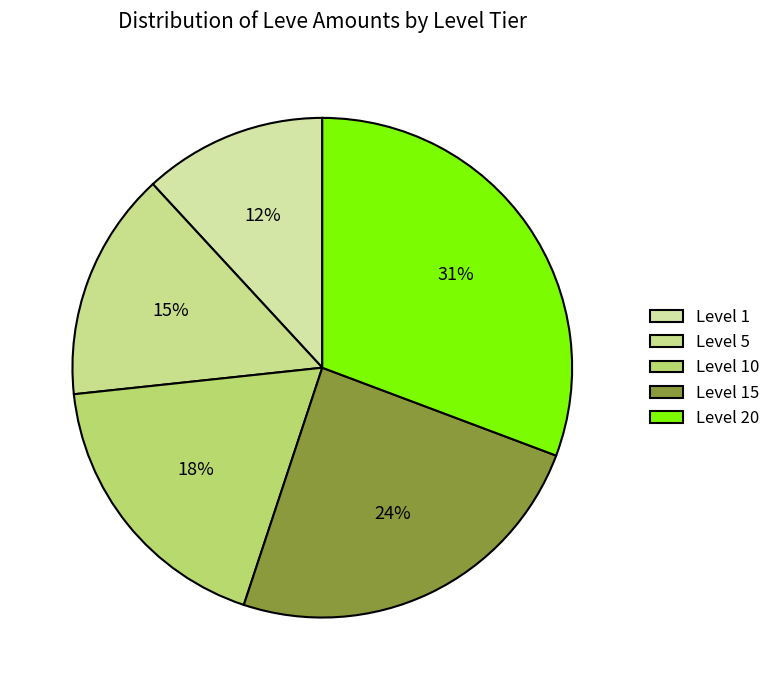

Which category has the biggest portion of the pie?

Level 20